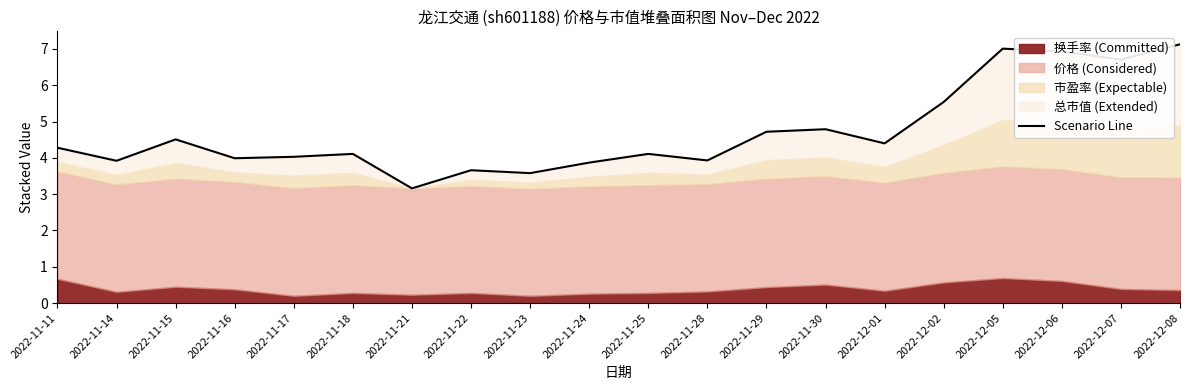

List the labels in order of value, largest first.

2022-12-08, 2022-12-05, 2022-12-06, 2022-12-07, 2022-12-02, 2022-11-30, 2022-11-29, 2022-11-15, 2022-12-01, 2022-11-11, 2022-11-18, 2022-11-25, 2022-11-17, 2022-11-16, 2022-11-28, 2022-11-14, 2022-11-24, 2022-11-22, 2022-11-23, 2022-11-21